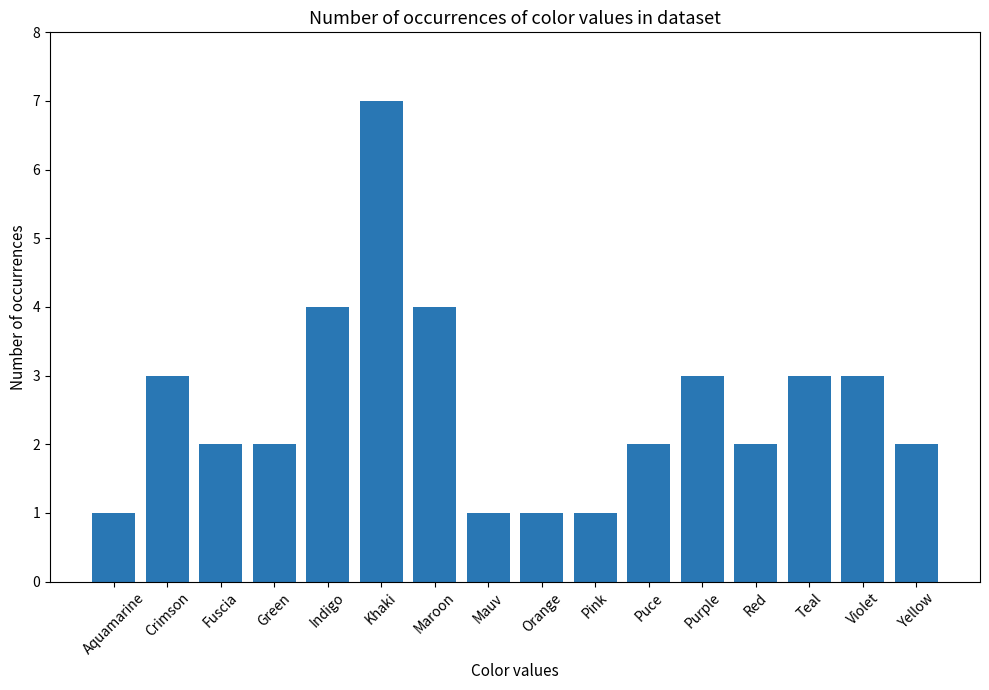

What is the value of the 6th bar from the left?

7